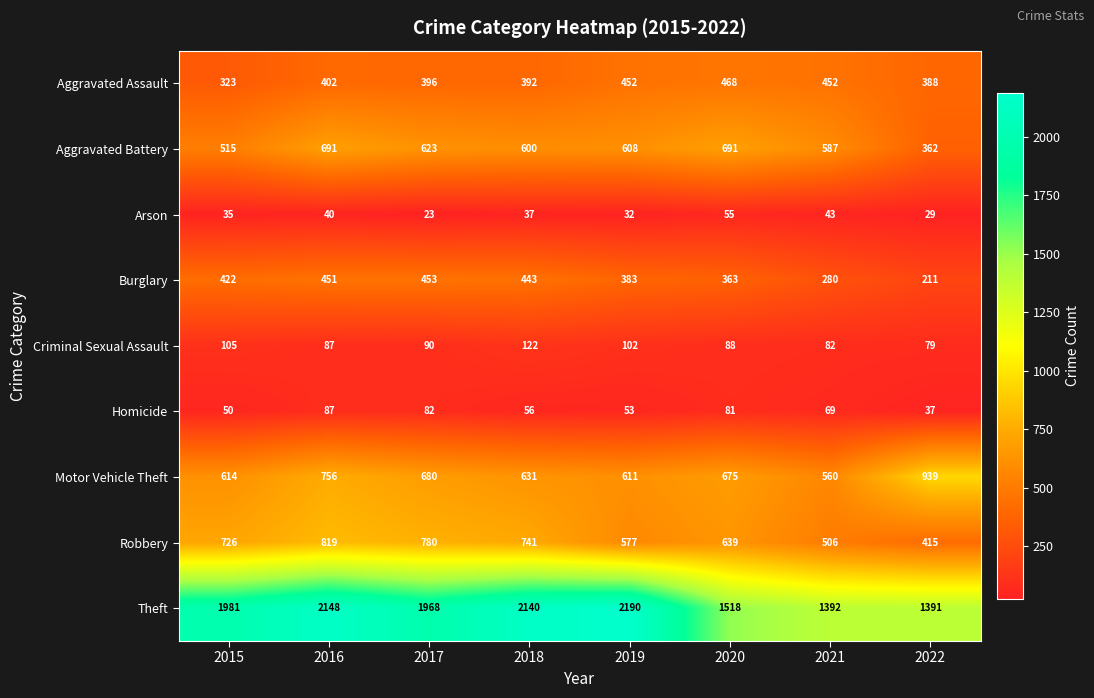

The value of Arson at 2020 is 31. True or false?

False